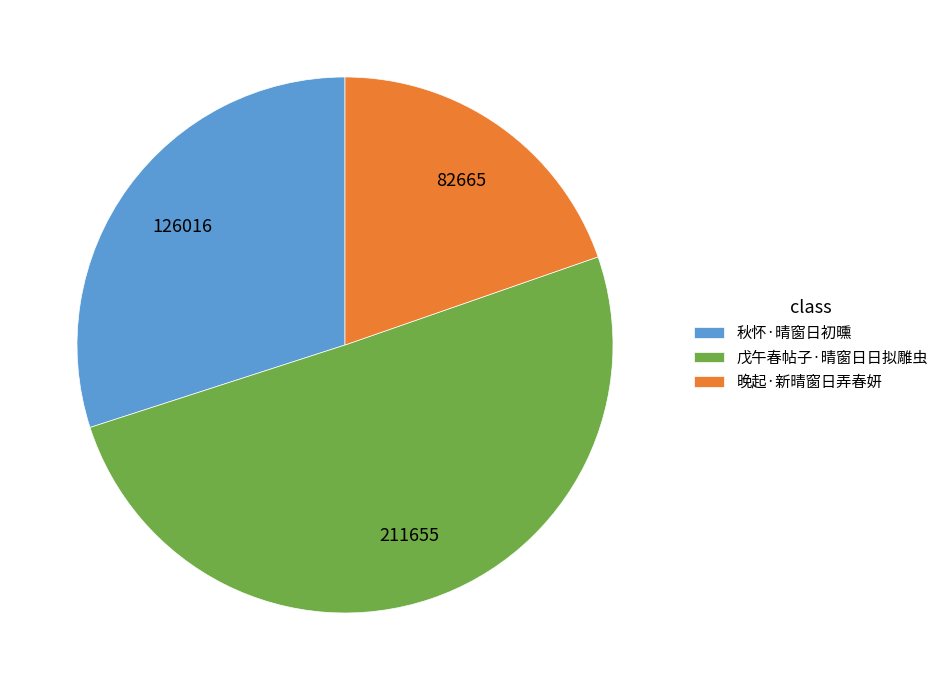

Between 秋怀·晴窗日初曛 and 戊午春帖子·晴窗日日拟雕虫, which is larger?

戊午春帖子·晴窗日日拟雕虫